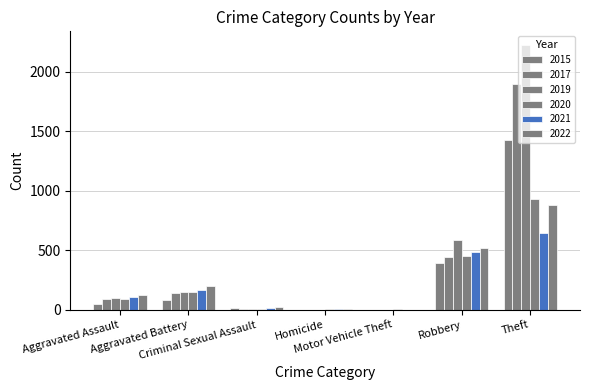

Count the number of categories in the chart.

7